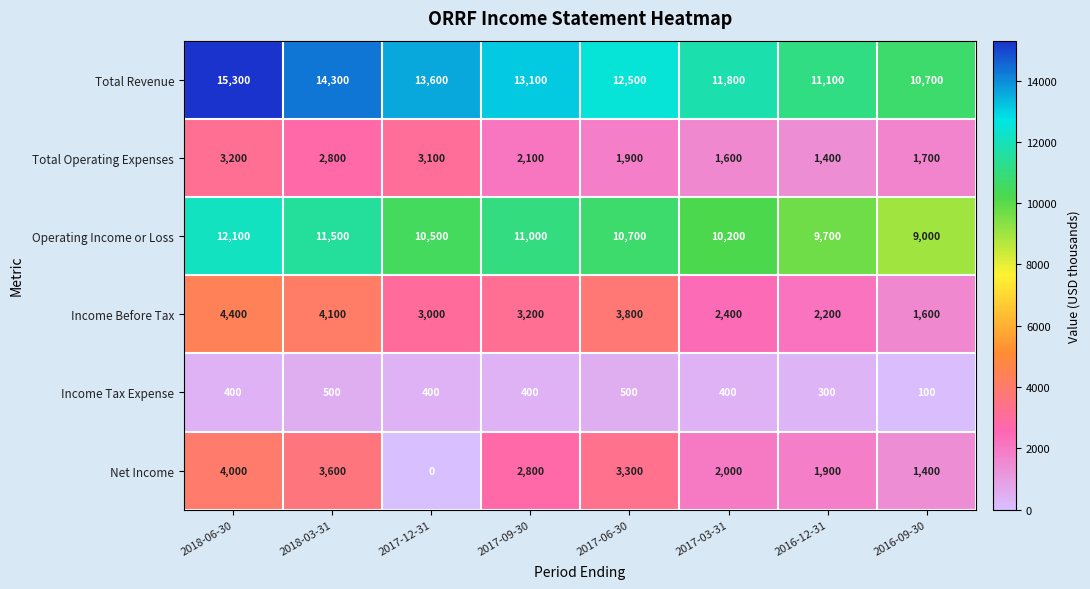

What is the approximate value of Income Before Tax at 2018-03-31, to the nearest 10?

4100